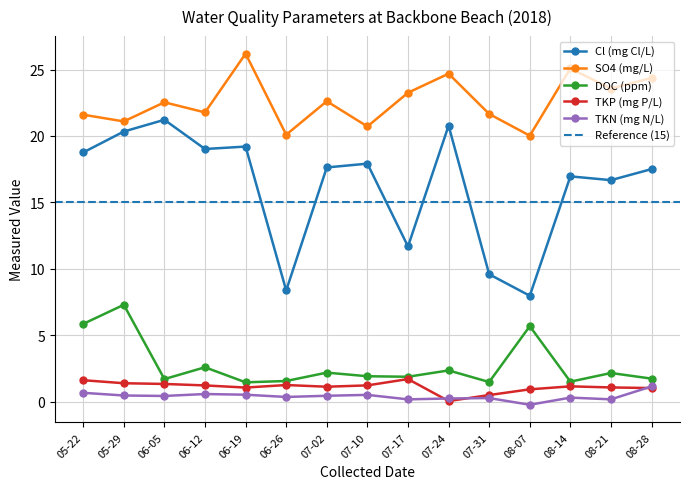

Is it true that Cl (mg Cl/L) equals 17.6 at 2018-07-02?

True